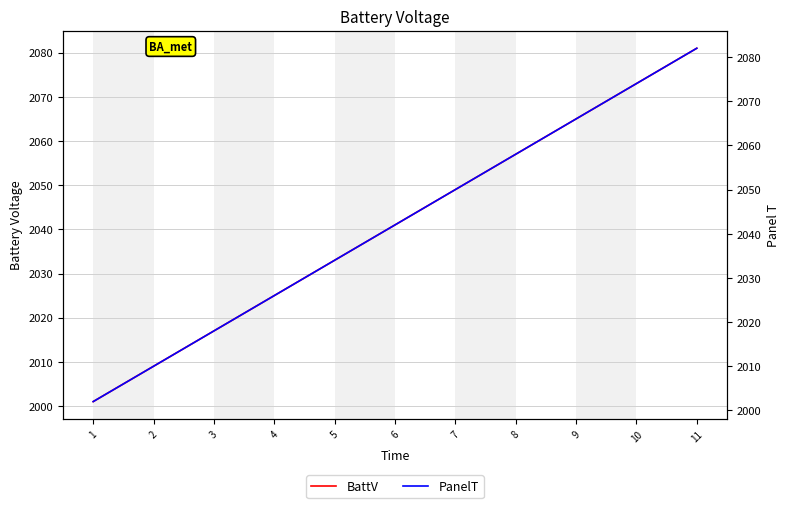

List the series in order of their overall mean, highest first.

PanelT, BattV